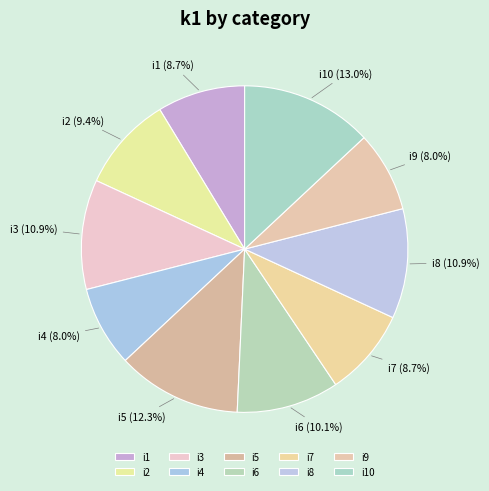

Do i6 and i2 together represent more than half of the pie?

No